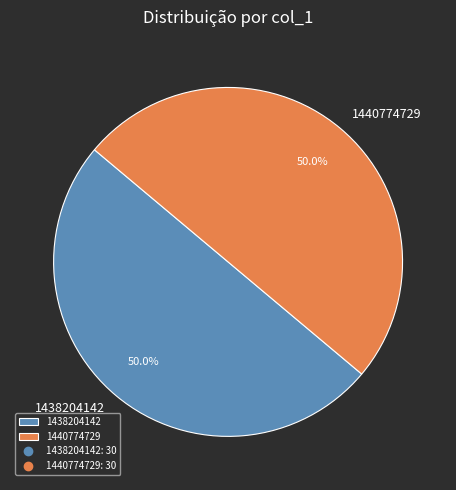

What percentage do 1438204142 and 1440774729 together represent?

100.0%